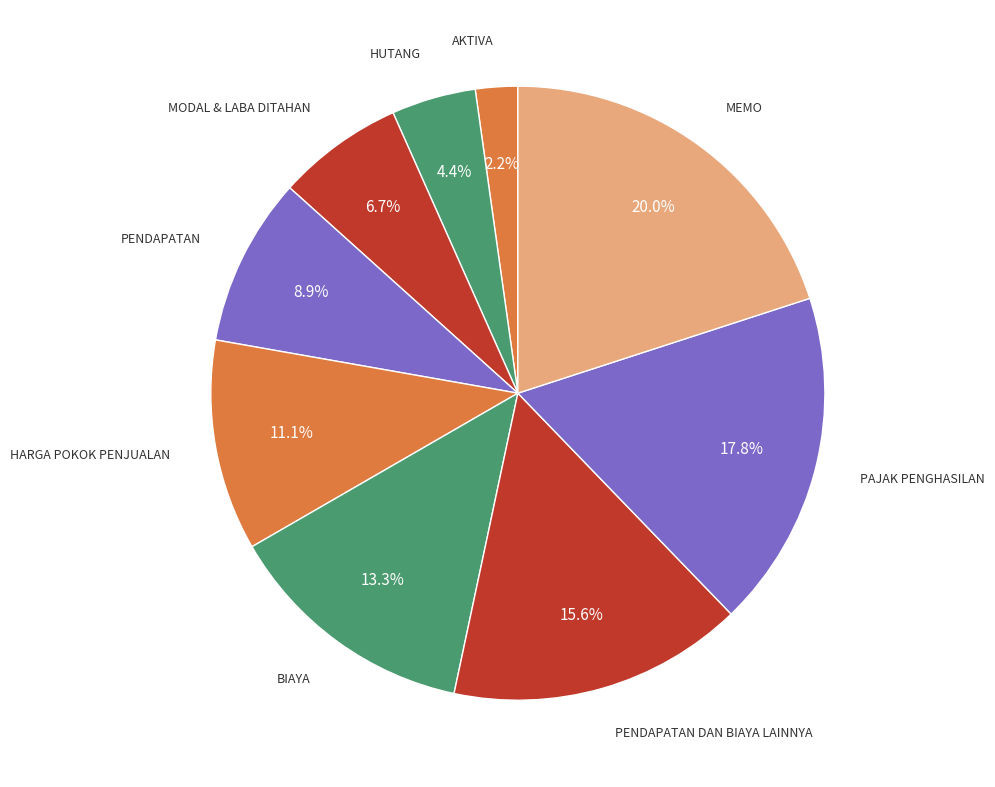

Count the number of slices in the pie.

9